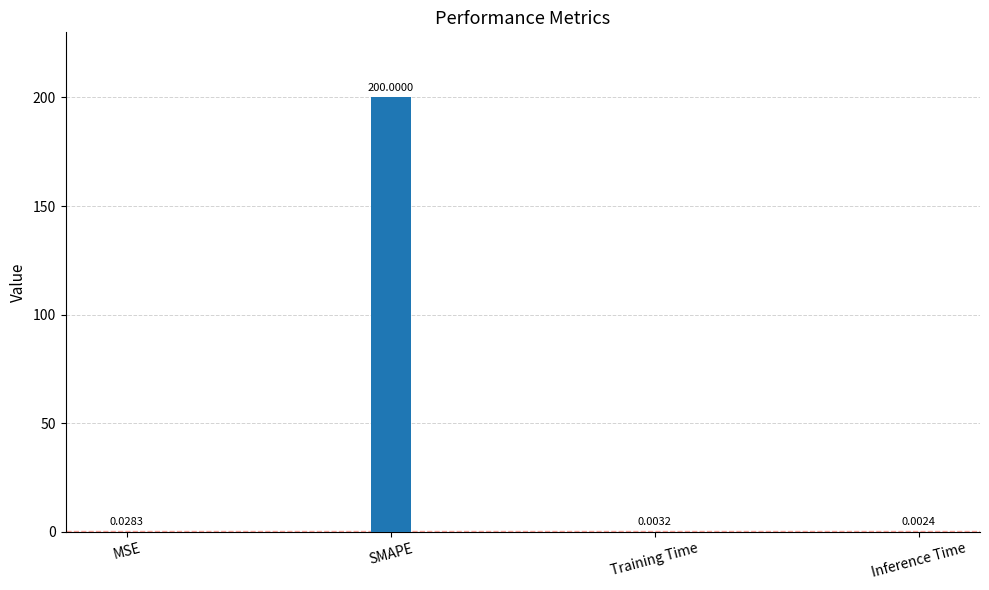

What is the sum of the values at MSE and SMAPE?

200.0